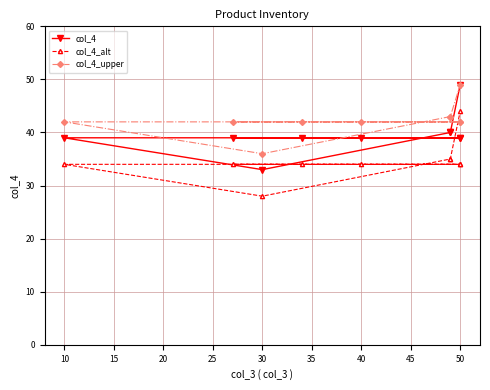

Reading left to right, extract all data points from this chart.

col_4: 39	39	39	39	39	39	33	40	40	49
col_4_alt: 34	34	34	34	34	34	28	35	35	44
col_4_upper: 42	42	42	42	42	42	36	43	43	49